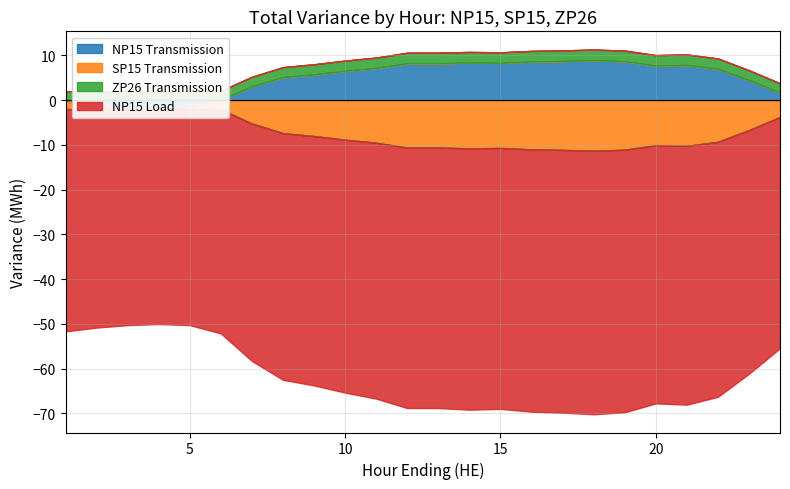

Does the chart display data point markers on the line(s)?

No